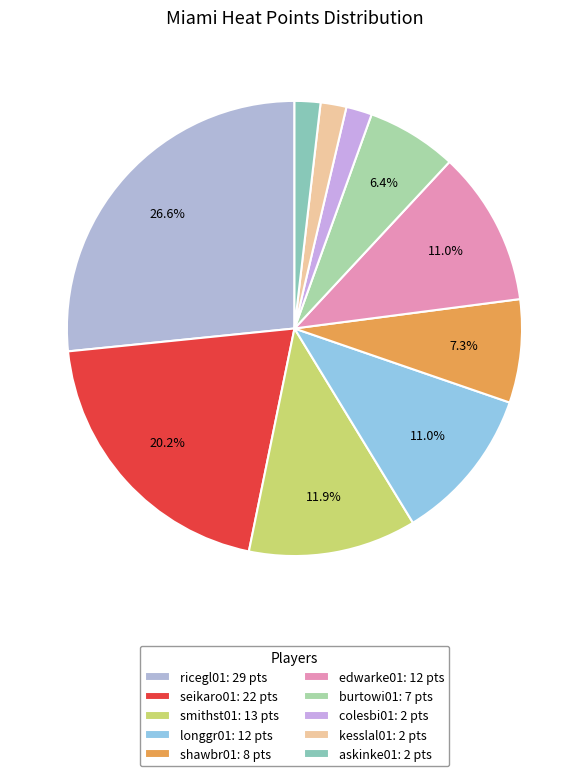

What percentage is the askinke01 slice, to the nearest percent?

2%